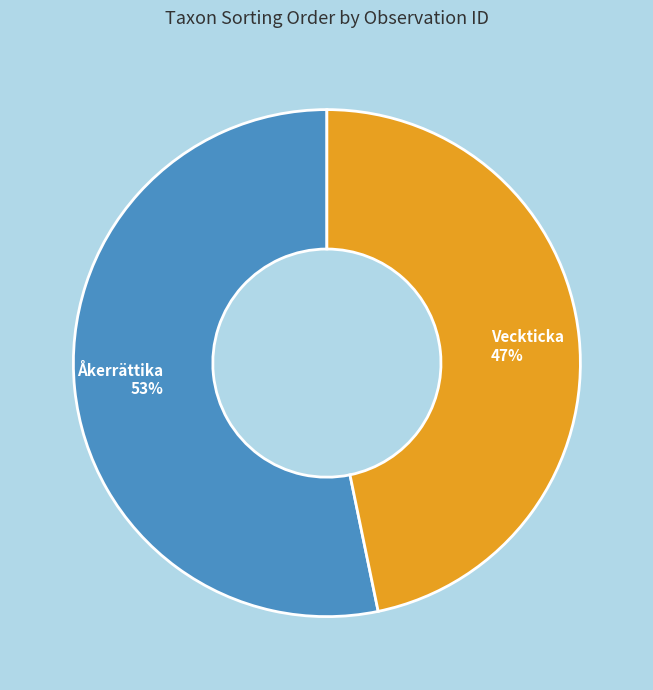

To the nearest percent, what is the average slice percentage?

50%